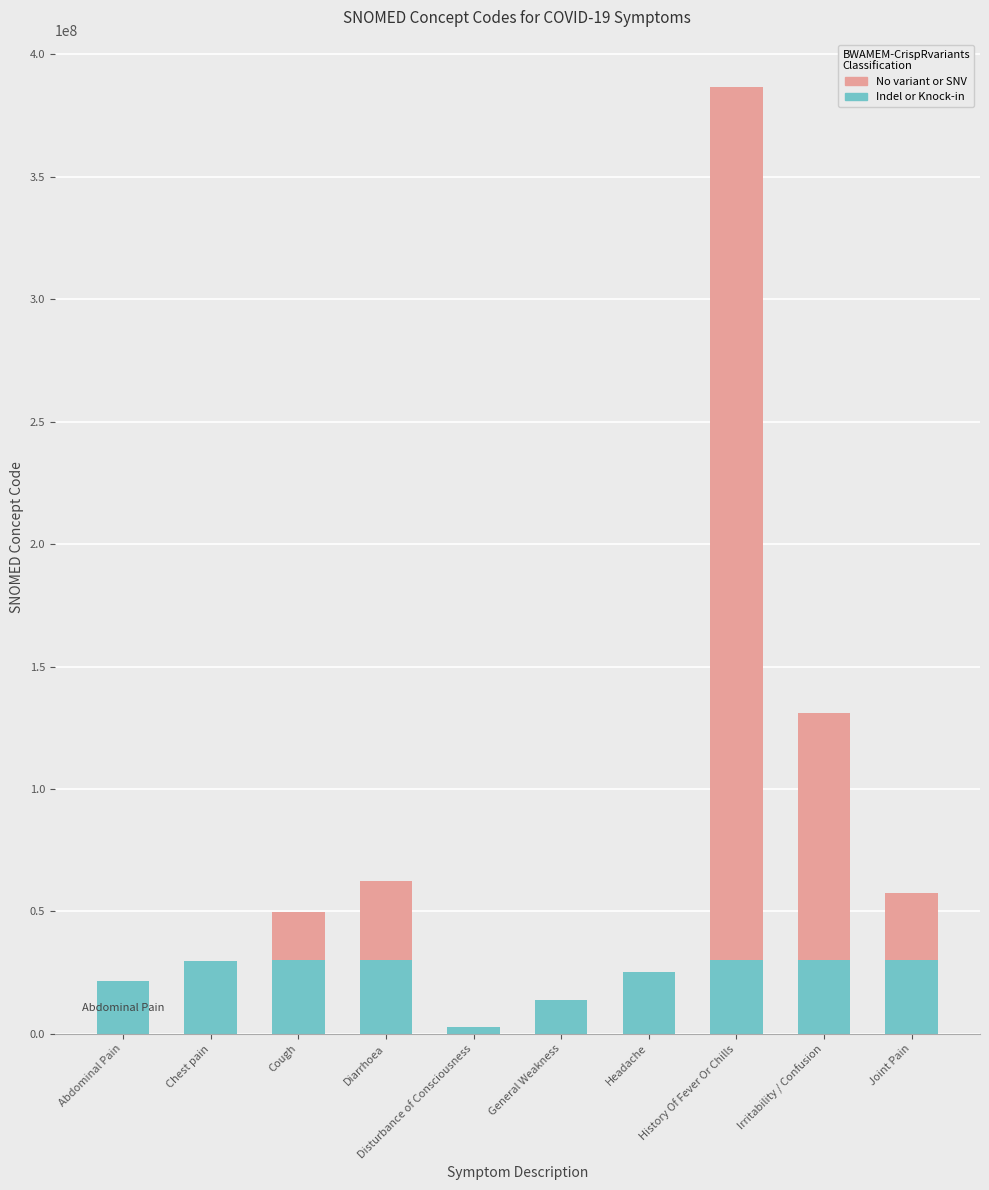

What are all the series names shown in the legend?

No variant or SNV, Indel or Knock-in